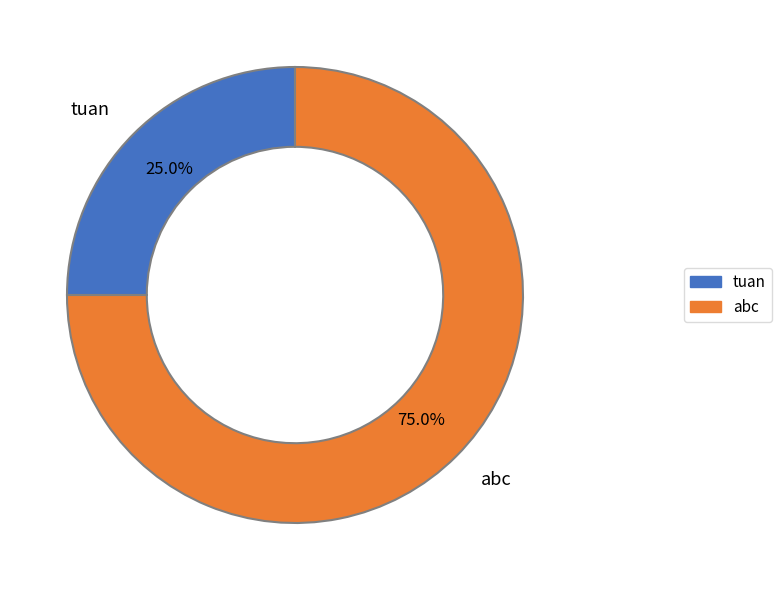

Is there any slice that represents more than half of the pie?

Yes